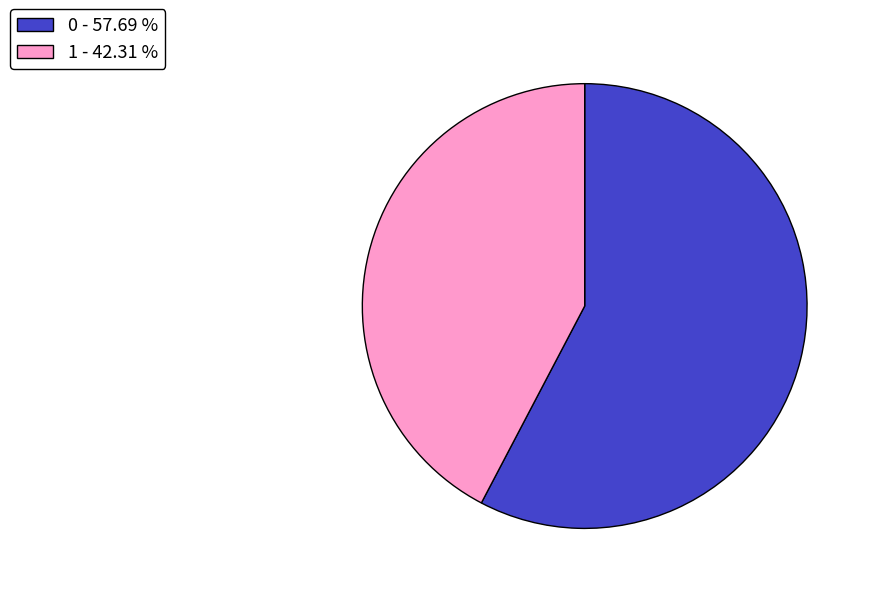

How many slices are in this pie chart?

2